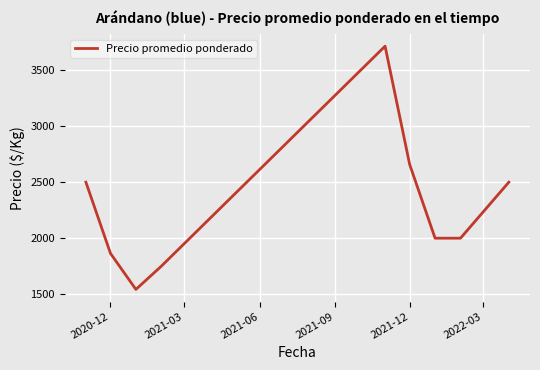

What is the difference between the maximum and minimum values?

2170.7